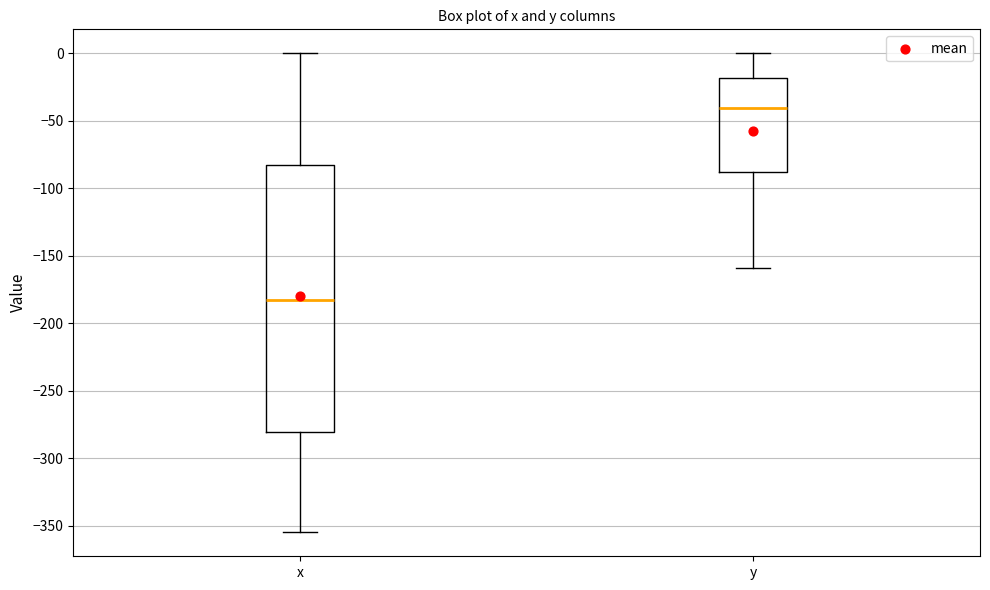

Which box is the tallest, from its lower edge to its upper edge?

x